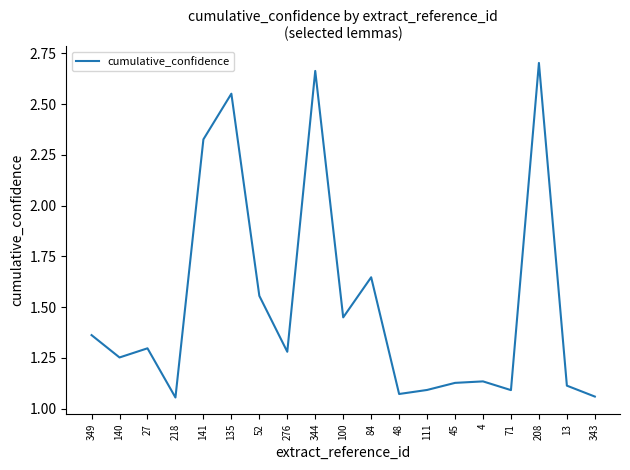

Between 208 and 52, which is larger?

208